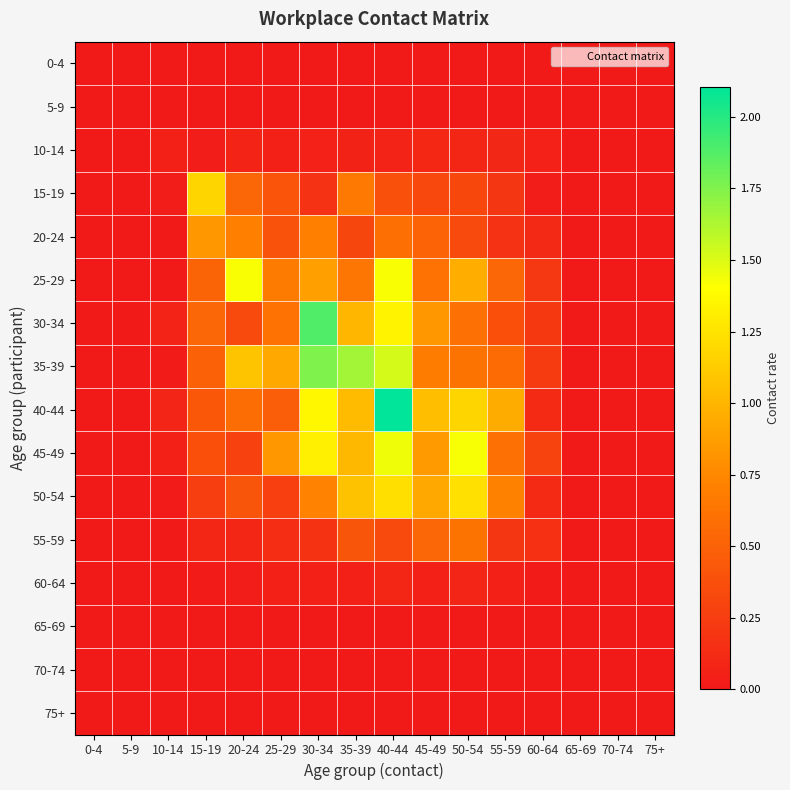

Reading left to right, what are all the values shown in this chart?

0-4: 0-4=0.0	5-9=0.0	10-14=0.0	15-19=0.0	20-24=0.0	25-29=0.0	30-34=0.0	35-39=0.0	40-44=0.0	45-49=0.0	50-54=0.0	55-59=0.0	60-64=0.0	65-69=0.0	70-74=0.0	75+=0.0
5-9: 0-4=0.0	5-9=0.0	10-14=0.0	15-19=0.0	20-24=0.0	25-29=0.0	30-34=0.0	35-39=0.0	40-44=0.0	45-49=0.0	50-54=0.0	55-59=0.0	60-64=0.0	65-69=0.0	70-74=0.0	75+=0.0
10-14: 0-4=0.0	5-9=0.0	10-14=0.1	15-19=0.0	20-24=0.1	25-29=0.0	30-34=0.1	35-39=0.1	40-44=0.1	45-49=0.1	50-54=0.1	55-59=0.1	60-64=0.1	65-69=0.0	70-74=0.0	75+=0.0
15-19: 0-4=0.0	5-9=0.0	10-14=0.0	15-19=1.2	20-24=0.5	25-29=0.4	30-34=0.2	35-39=0.7	40-44=0.4	45-49=0.3	50-54=0.3	55-59=0.2	60-64=0.0	65-69=0.0	70-74=0.0	75+=0.0
20-24: 0-4=0.0	5-9=0.0	10-14=0.0	15-19=0.8	20-24=0.7	25-29=0.4	30-34=0.7	35-39=0.3	40-44=0.6	45-49=0.5	50-54=0.3	55-59=0.2	60-64=0.1	65-69=0.0	70-74=0.0	75+=0.0
25-29: 0-4=0.0	5-9=0.0	10-14=0.0	15-19=0.5	20-24=1.4	25-29=0.7	30-34=0.9	35-39=0.6	40-44=1.4	45-49=0.6	50-54=1.0	55-59=0.5	60-64=0.2	65-69=0.0	70-74=0.0	75+=0.0
30-34: 0-4=0.0	5-9=0.0	10-14=0.1	15-19=0.5	20-24=0.3	25-29=0.6	30-34=1.9	35-39=1.0	40-44=1.3	45-49=0.8	50-54=0.6	55-59=0.4	60-64=0.2	65-69=0.0	70-74=0.0	75+=0.0
35-39: 0-4=0.0	5-9=0.0	10-14=0.0	15-19=0.5	20-24=1.1	25-29=0.9	30-34=1.8	35-39=1.7	40-44=1.5	45-49=0.7	50-54=0.6	55-59=0.6	60-64=0.2	65-69=0.0	70-74=0.0	75+=0.0
40-44: 0-4=0.0	5-9=0.0	10-14=0.1	15-19=0.4	20-24=0.6	25-29=0.5	30-34=1.4	35-39=1.0	40-44=2.1	45-49=1.1	50-54=1.2	55-59=0.9	60-64=0.1	65-69=0.0	70-74=0.0	75+=0.0
45-49: 0-4=0.0	5-9=0.0	10-14=0.0	15-19=0.4	20-24=0.3	25-29=0.8	30-34=1.3	35-39=1.0	40-44=1.4	45-49=0.9	50-54=1.4	55-59=0.6	60-64=0.3	65-69=0.0	70-74=0.0	75+=0.0
50-54: 0-4=0.0	5-9=0.0	10-14=0.0	15-19=0.3	20-24=0.4	25-29=0.3	30-34=0.7	35-39=1.1	40-44=1.2	45-49=0.9	50-54=1.2	55-59=0.7	60-64=0.1	65-69=0.0	70-74=0.0	75+=0.0
55-59: 0-4=0.0	5-9=0.0	10-14=0.0	15-19=0.1	20-24=0.1	25-29=0.1	30-34=0.2	35-39=0.4	40-44=0.3	45-49=0.5	50-54=0.6	55-59=0.2	60-64=0.2	65-69=0.0	70-74=0.0	75+=0.0
60-64: 0-4=0.0	5-9=0.0	10-14=0.0	15-19=0.0	20-24=0.0	25-29=0.0	30-34=0.0	35-39=0.1	40-44=0.1	45-49=0.0	50-54=0.1	55-59=0.1	60-64=0.0	65-69=0.0	70-74=0.0	75+=0.0
65-69: 0-4=0.0	5-9=0.0	10-14=0.0	15-19=0.0	20-24=0.0	25-29=0.0	30-34=0.0	35-39=0.0	40-44=0.0	45-49=0.0	50-54=0.0	55-59=0.0	60-64=0.0	65-69=0.0	70-74=0.0	75+=0.0
70-74: 0-4=0.0	5-9=0.0	10-14=0.0	15-19=0.0	20-24=0.0	25-29=0.0	30-34=0.0	35-39=0.0	40-44=0.0	45-49=0.0	50-54=0.0	55-59=0.0	60-64=0.0	65-69=0.0	70-74=0.0	75+=0.0
75+: 0-4=0.0	5-9=0.0	10-14=0.0	15-19=0.0	20-24=0.0	25-29=0.0	30-34=0.0	35-39=0.0	40-44=0.0	45-49=0.0	50-54=0.0	55-59=0.0	60-64=0.0	65-69=0.0	70-74=0.0	75+=0.0